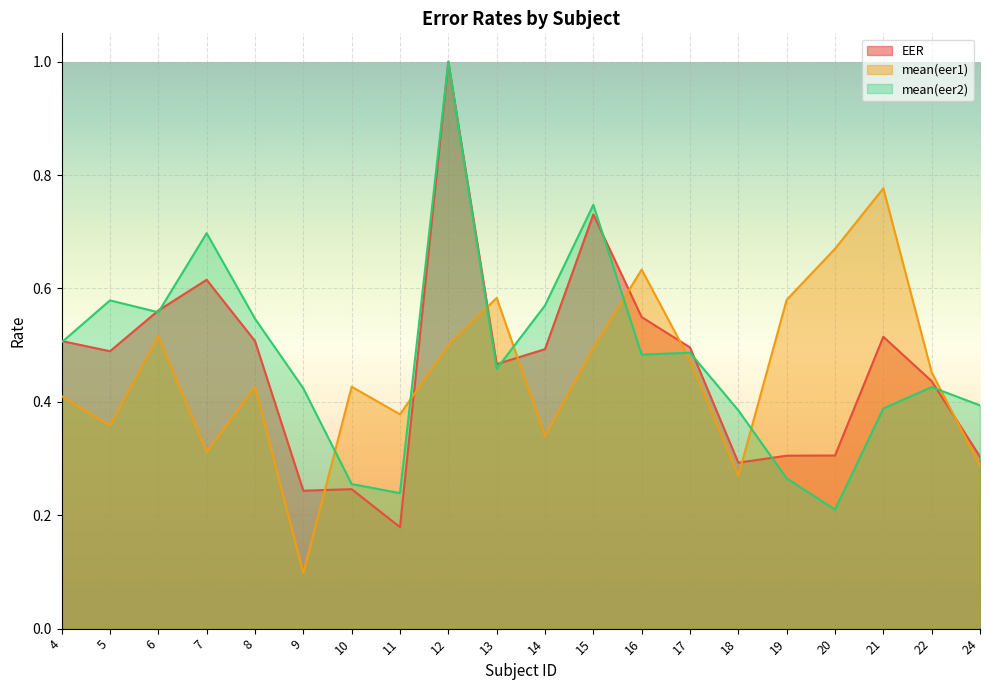

Reading right to left, transcribe all the data shown in this chart.

EER: 0.3	0.4	0.5	0.3	0.3	0.3	0.5	0.5	0.7	0.5	0.5	1.0	0.2	0.2	0.2	0.5	0.6	0.6	0.5	0.5
mean(eer1): 0.3	0.5	0.8	0.7	0.6	0.3	0.5	0.6	0.5	0.3	0.6	0.5	0.4	0.4	0.1	0.4	0.3	0.5	0.4	0.4
mean(eer2): 0.4	0.4	0.4	0.2	0.3	0.4	0.5	0.5	0.7	0.6	0.5	1.0	0.2	0.3	0.4	0.5	0.7	0.6	0.6	0.5